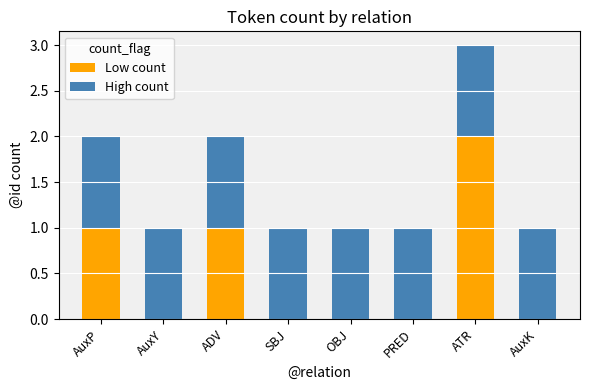

Reading right to left, what are the values for Low count?

AuxK=0	ATR=2	PRED=0	OBJ=0	SBJ=0	ADV=1	AuxY=0	AuxP=1